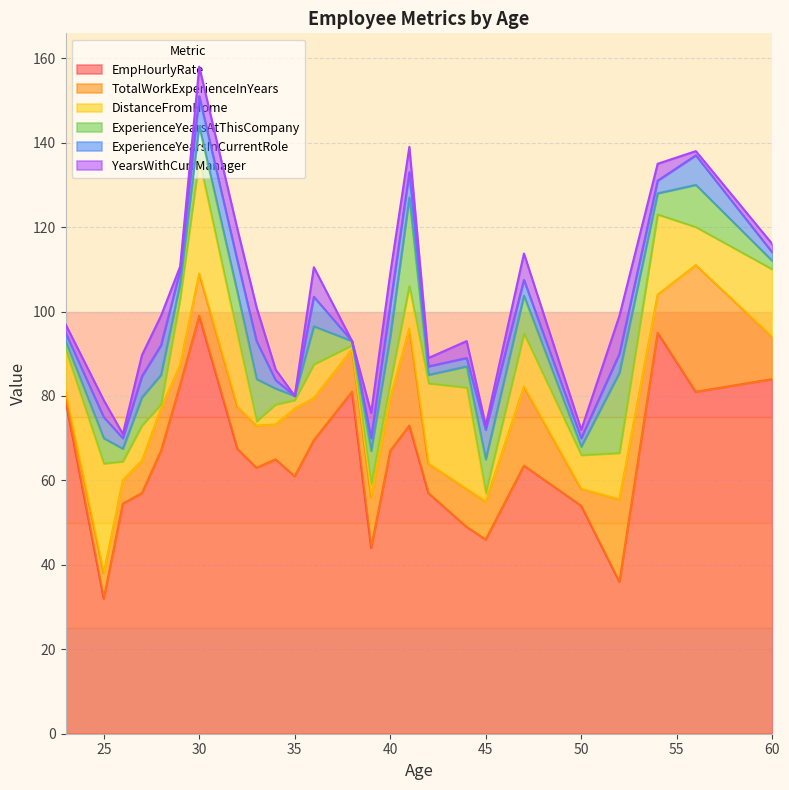

How many values in the TotalWorkExperienceInYears series are below 10?

19